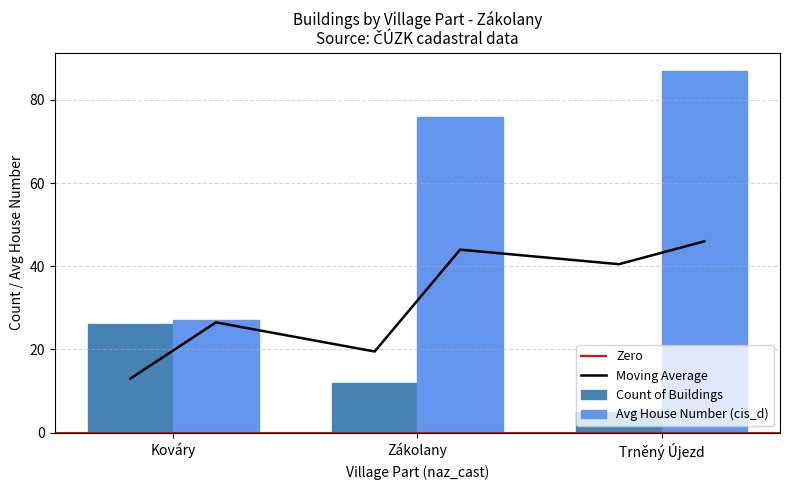

What is the value of the Count of Buildings bar at the 2nd from the left?

12